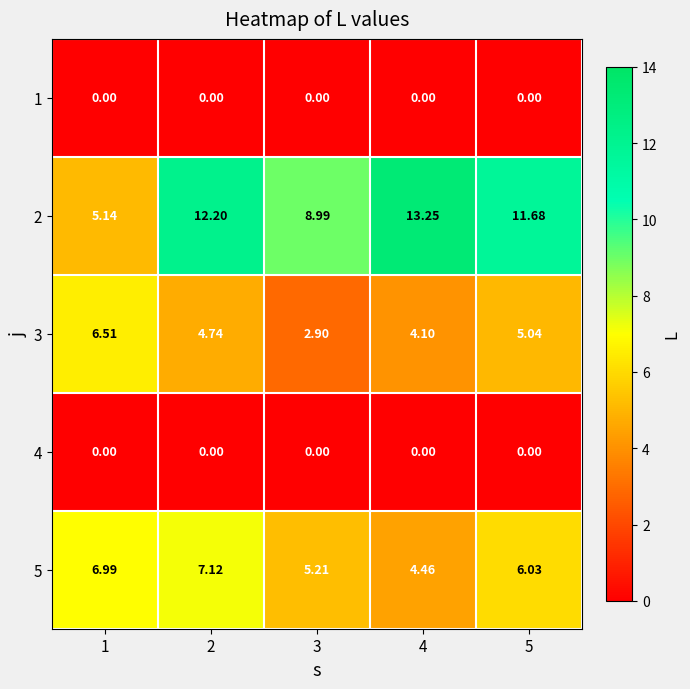

Is the value of 5 at 4 greater than the value of 1 at 5?

Yes